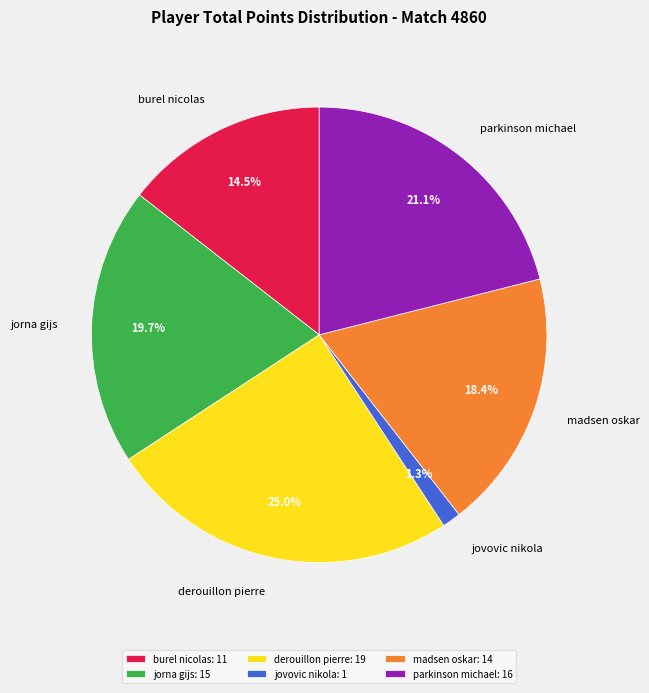

Approximately how many times larger is the value at madsen oskar compared to parkinson michael?

0.9